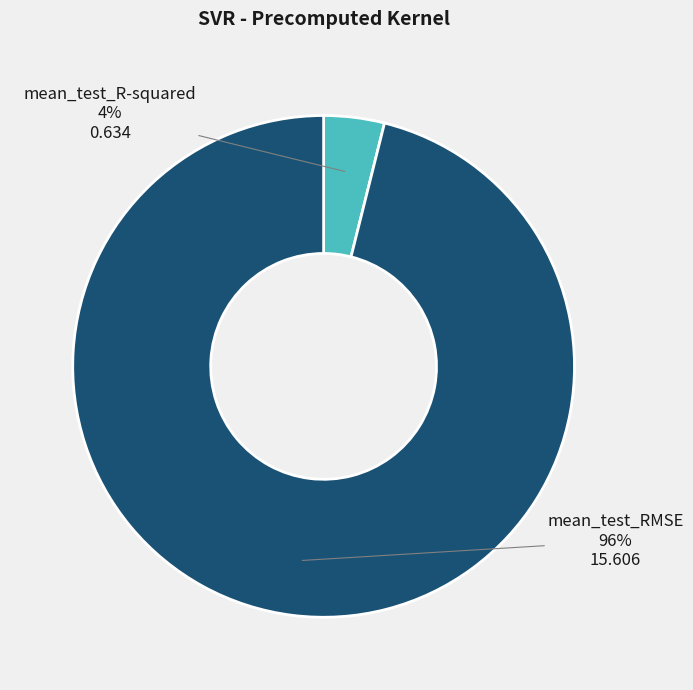

What is the majority slice?

mean_test_RMSE